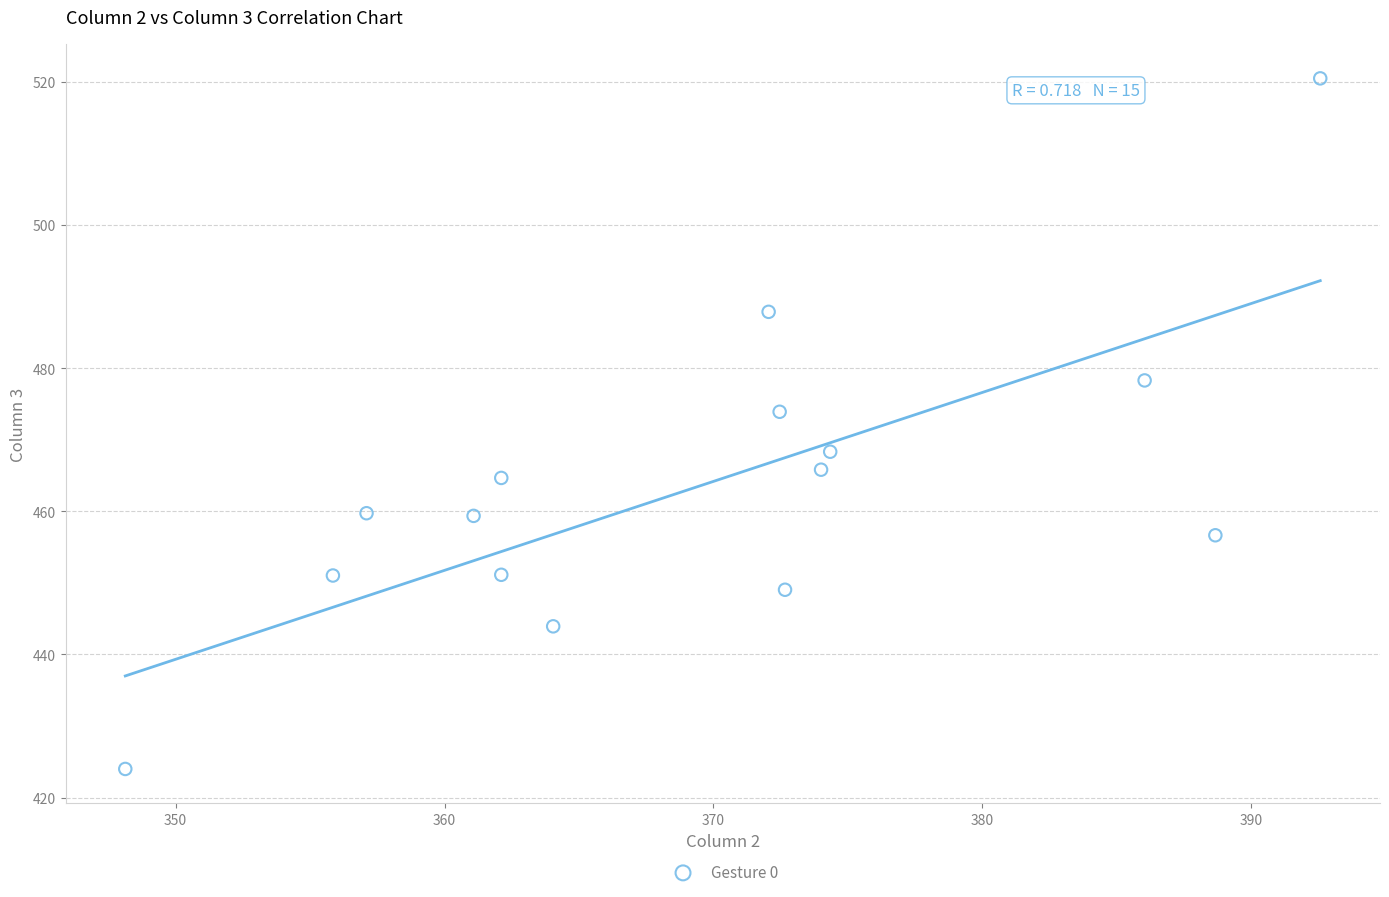

What is the range of X values (max minus min)?

44.4